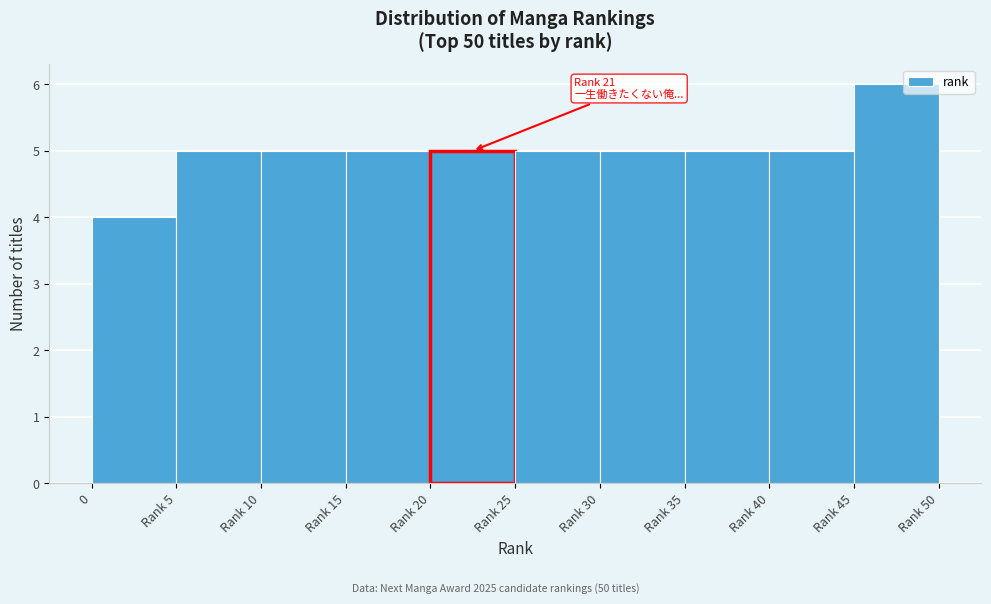

Reading left to right, transcribe all the data shown in this chart.

4	5	5	5	5	5	5	5	5	6